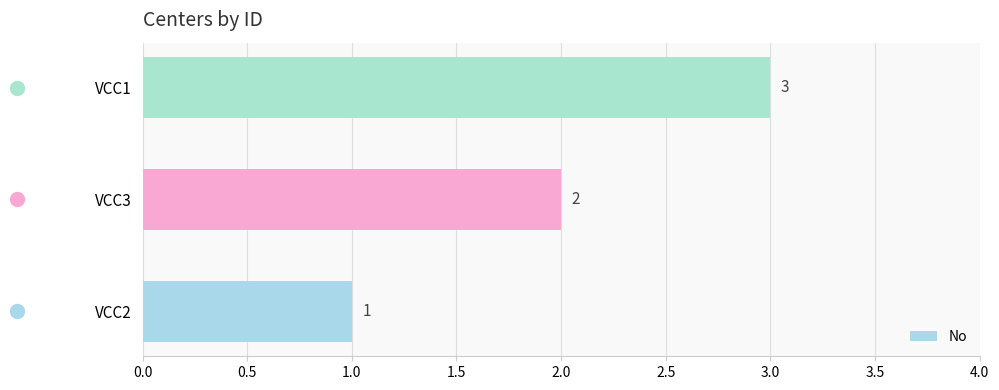

How many data points are less than 2?

1